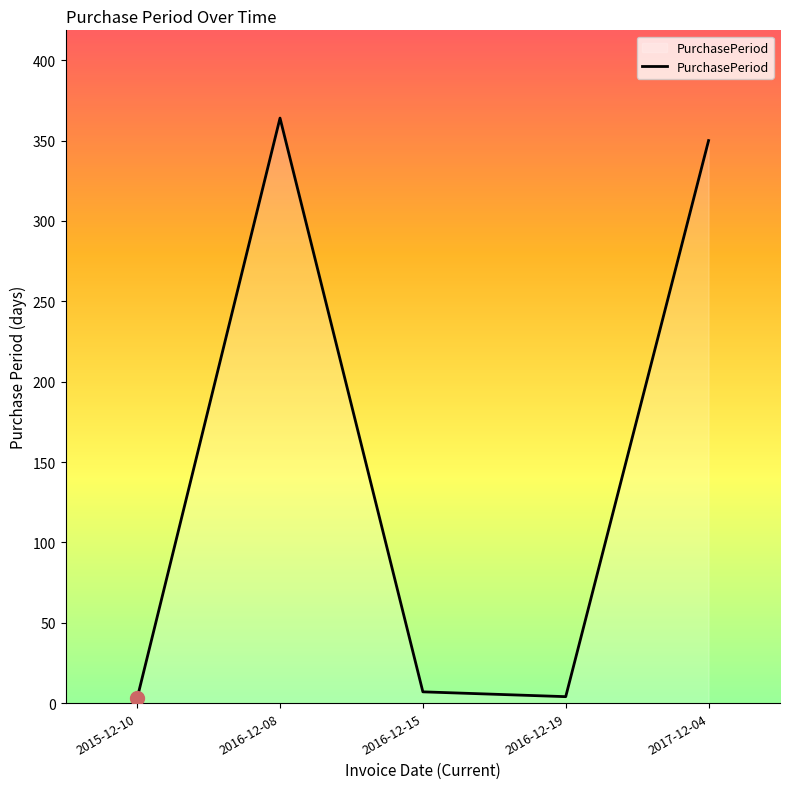

Does the chart display data point markers on the line(s)?

No